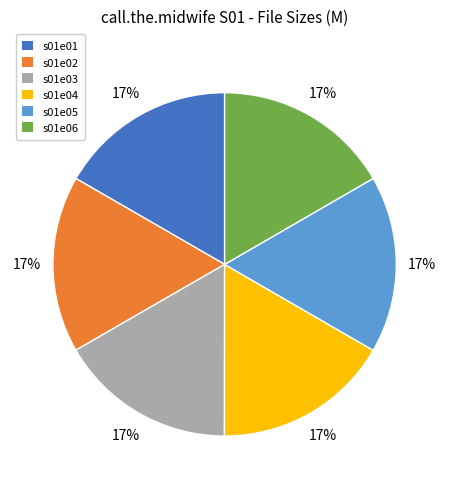

To the nearest percent, what is the average slice percentage?

17%